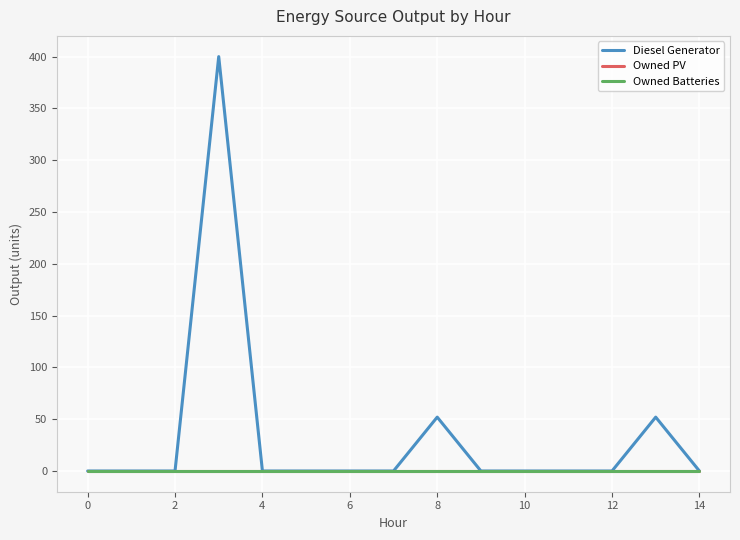

Does the chart display data point markers on the line(s)?

No